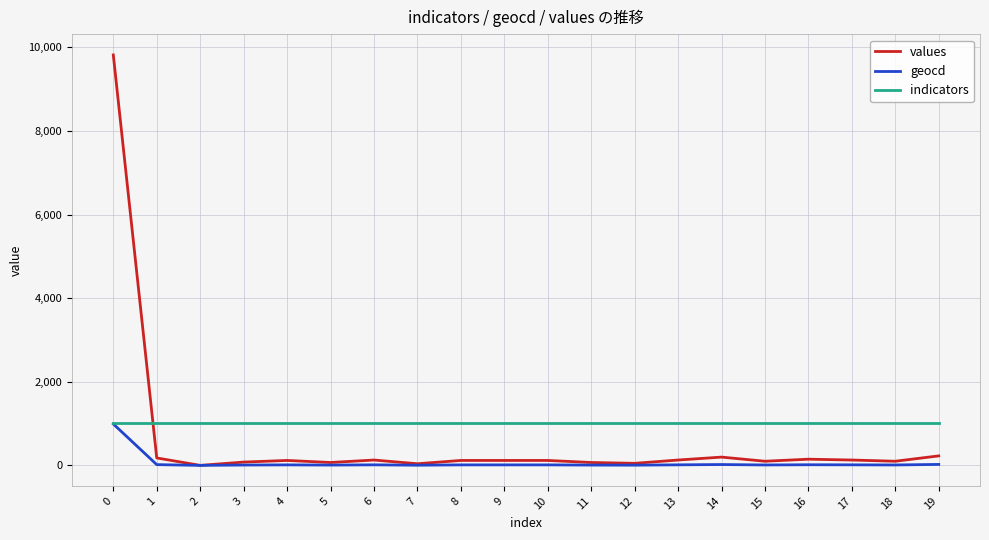

The indicators series shows 1391 at 17. True or false?

False